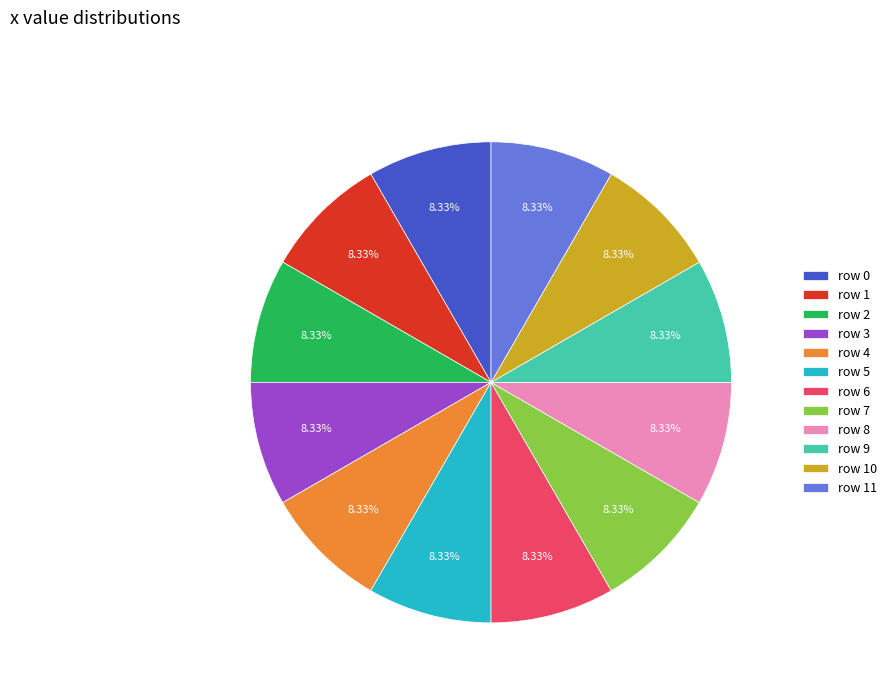

Is there a majority slice in this chart?

No